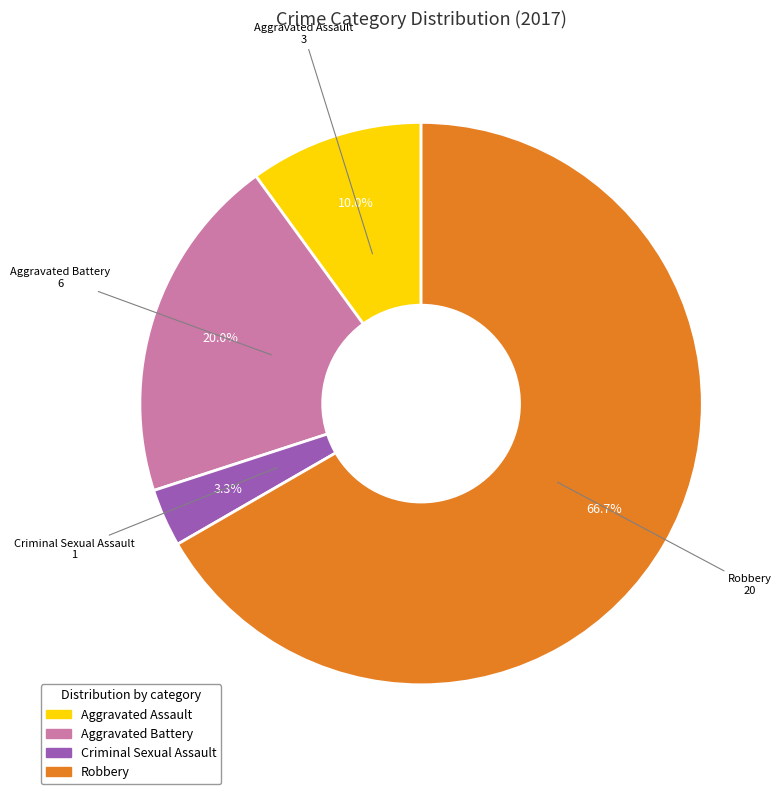

Which has a higher value, Aggravated Assault or Criminal Sexual Assault?

Aggravated Assault